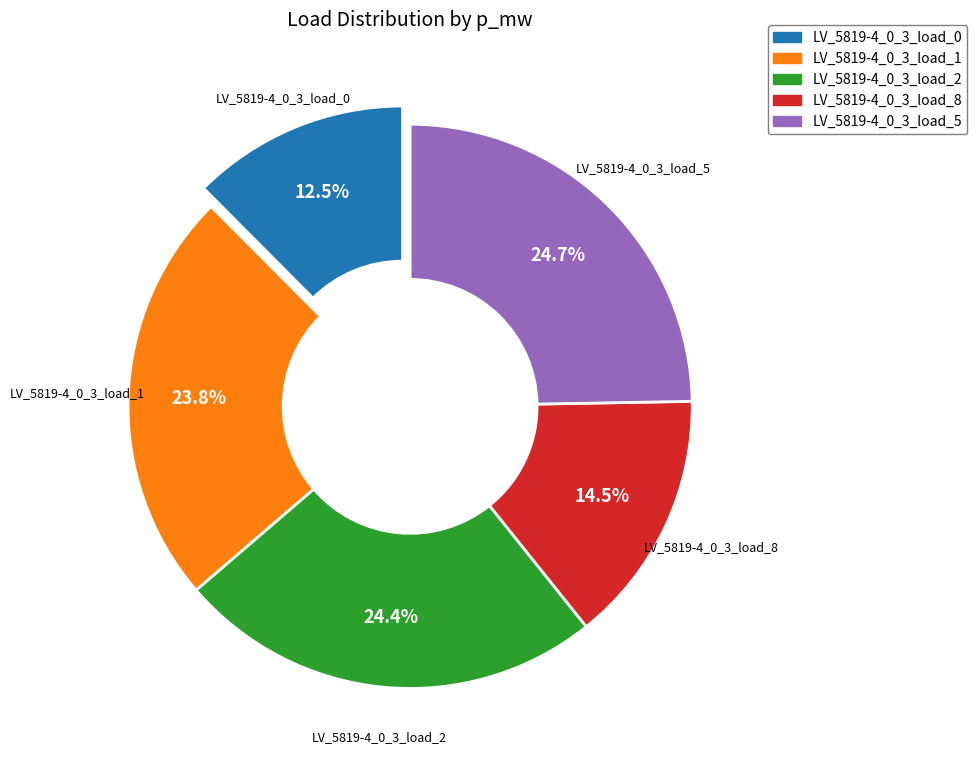

To the nearest percent, what is the combined percentage of LV_5819-4_0_3_load_5 and LV_5819-4_0_3_load_0?

37%